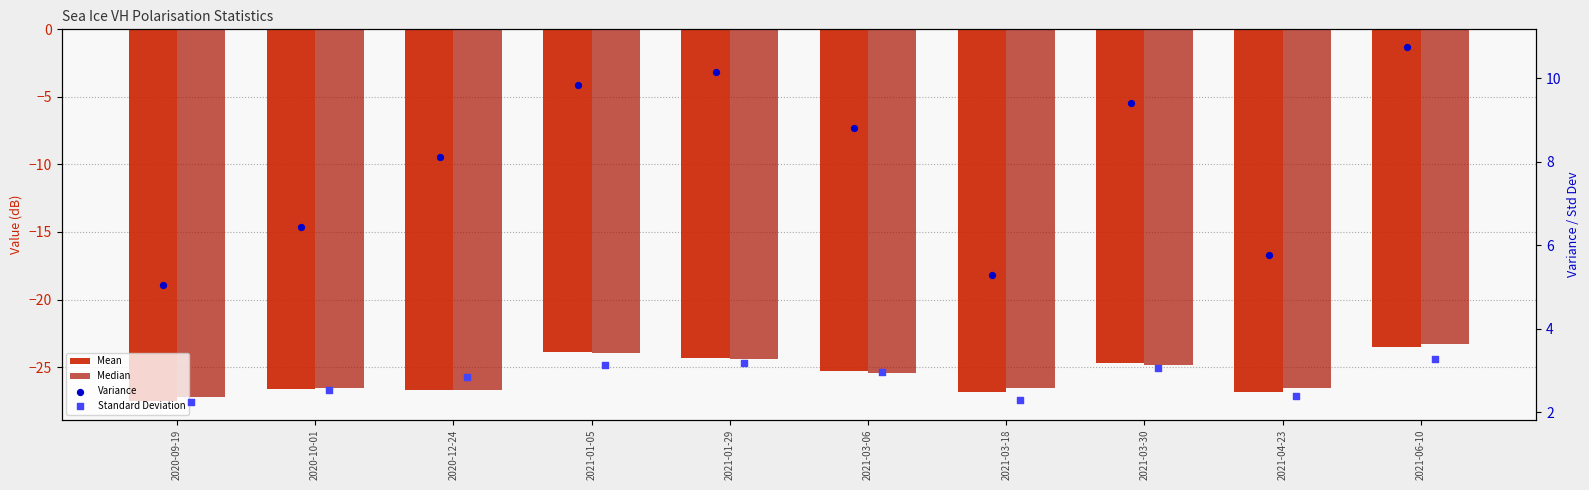

What are all the series names shown in the legend?

Mean, Median, Variance, Standard Deviation